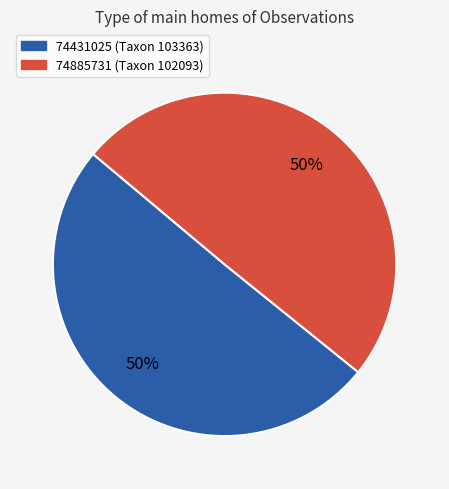

What is the largest slice in the pie chart?

74431025